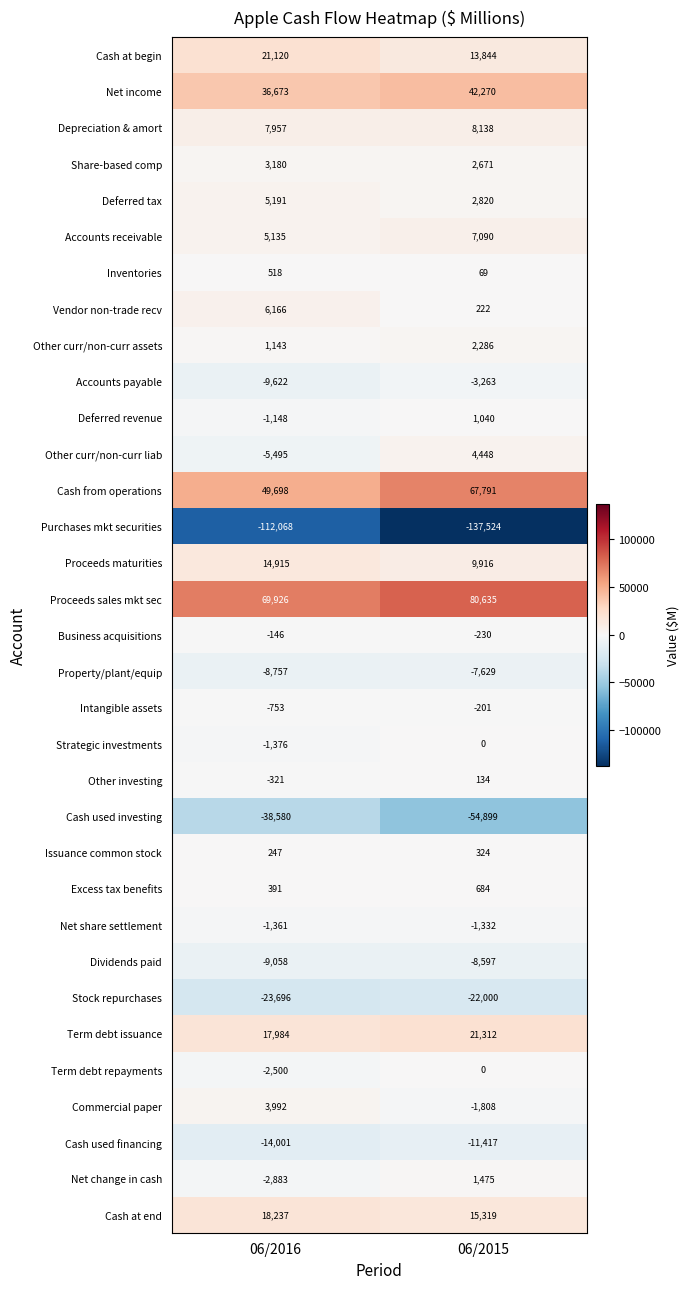

Which series has the largest total across all categories?

Proceeds sales mkt sec